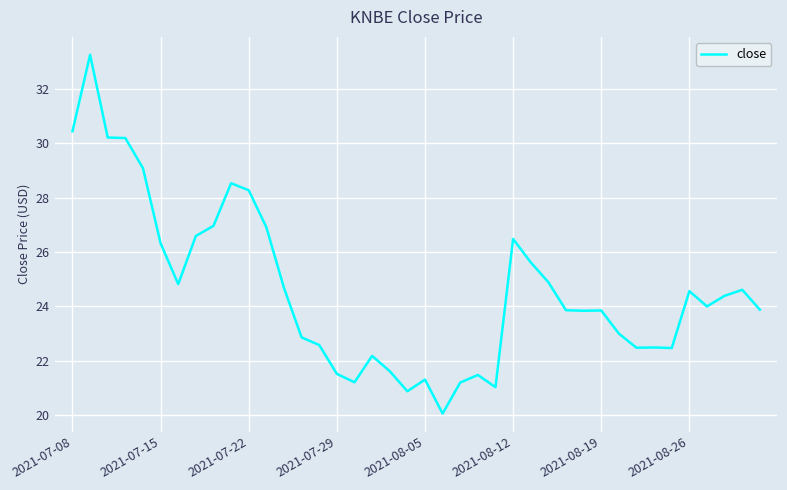

What is the smallest value displayed?

20.1